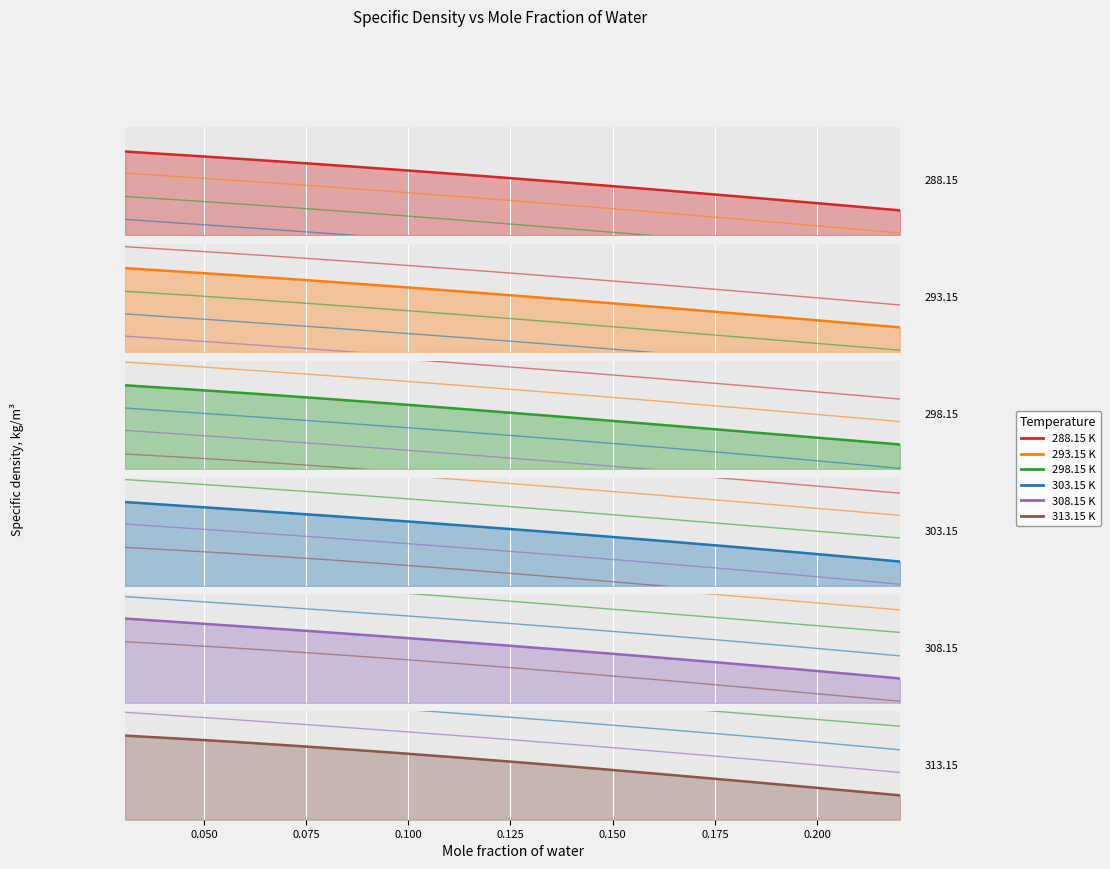

Reading right to left, transcribe all the data shown in this chart.

288.15 K: 0.2203=1437.8	0.1857=1440.2	0.1534=1442.5	0.1204=1444.6	0.0889=1446.5	0.0567=1448.3	0.0307=1449.7
293.15 K: 0.2203=1433.2	0.1857=1435.7	0.1534=1437.9	0.1204=1440.0	0.0889=1442.1	0.0567=1443.9	0.0307=1445.3
298.15 K: 0.2203=1428.6	0.1857=1430.8	0.1534=1433.2	0.1204=1435.4	0.0889=1437.2	0.0567=1439.2	0.0307=1440.6
303.15 K: 0.2203=1423.7	0.1857=1426.3	0.1534=1428.5	0.1204=1430.7	0.0889=1432.7	0.0567=1434.4	0.0307=1436.0
308.15 K: 0.2203=1419.0	0.1857=1421.7	0.1534=1423.9	0.1204=1426.0	0.0889=1428.1	0.0567=1430.0	0.0307=1431.4
313.15 K: 0.2203=1414.3	0.1857=1417.0	0.1534=1419.3	0.1204=1421.5	0.0889=1423.6	0.0567=1425.4	0.0307=1426.6